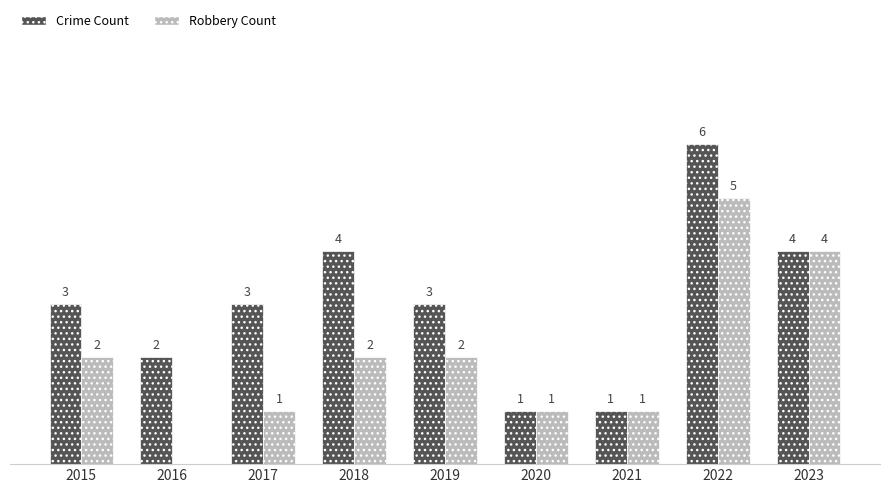

Is the value of Crime Count at 2015 greater than the value of Robbery Count at 2023?

No